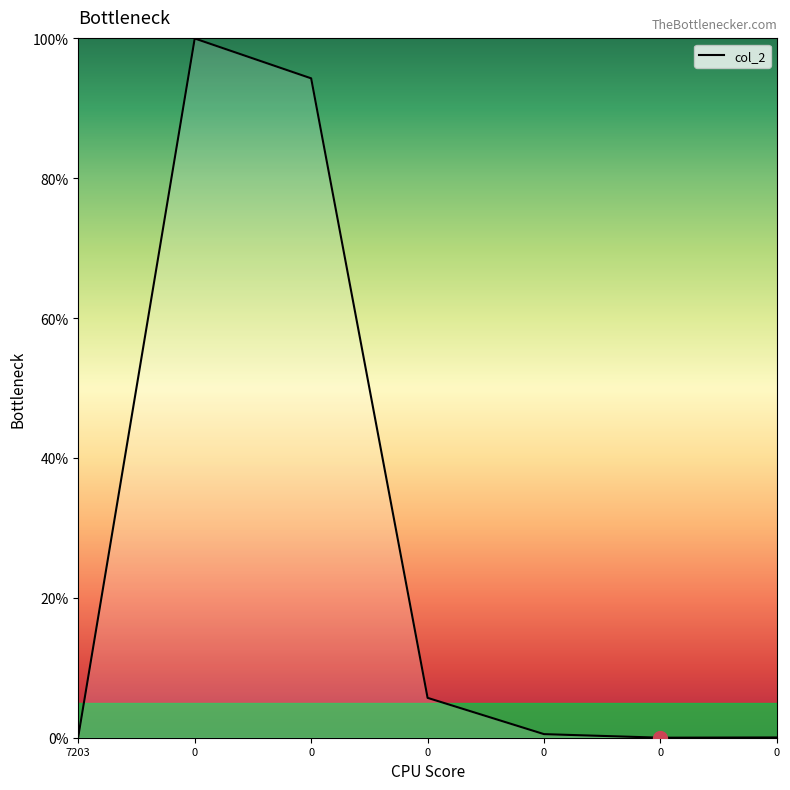

How many lines are shown in the chart?

1